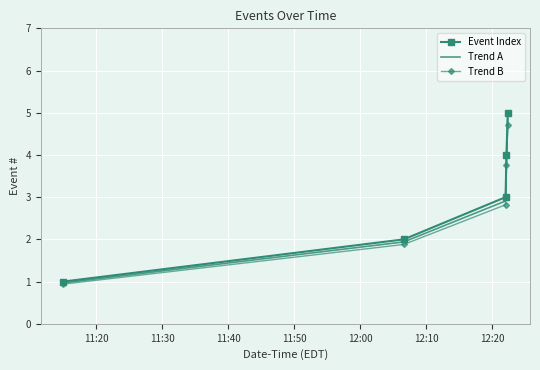

What is the minimum value for Event Index?

1.0